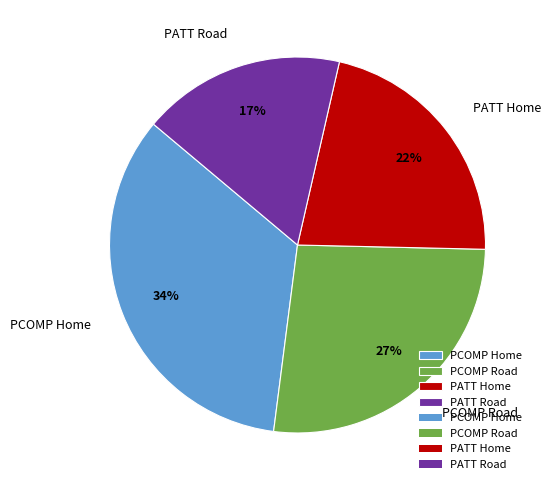

How many segments does this pie chart have?

4